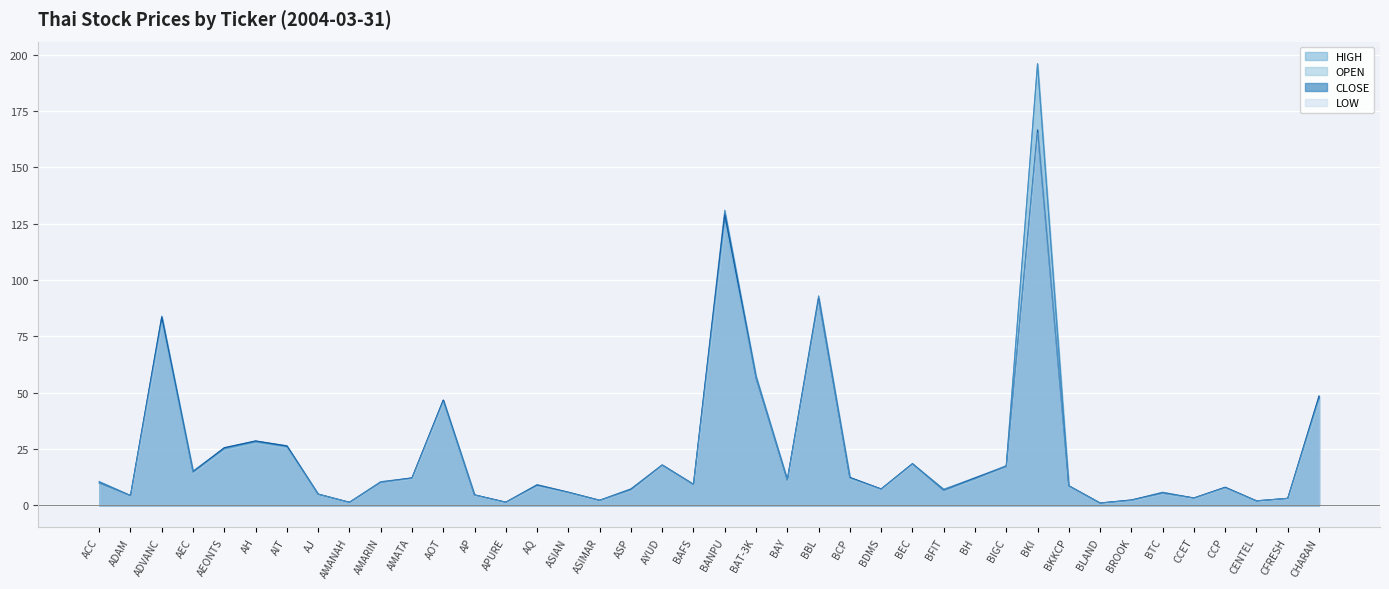

At which label does CLOSE first exceed 9?

ACC